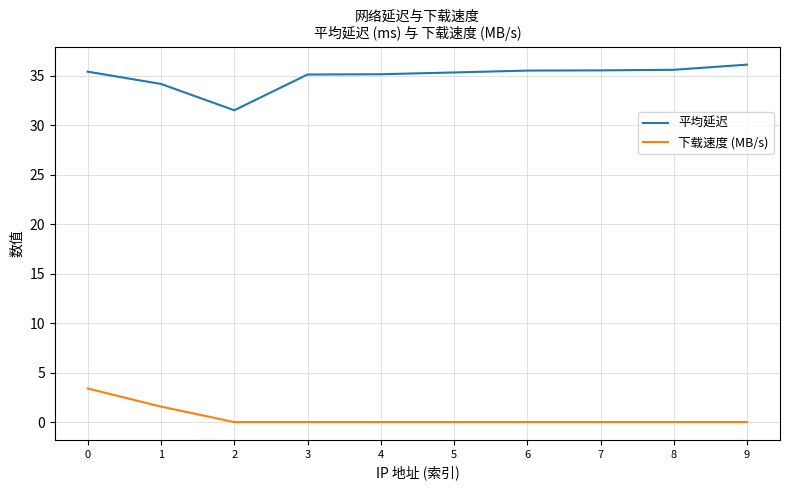

True or false: 下载速度 (MB/s) and 平均延迟 intersect in this chart.

False